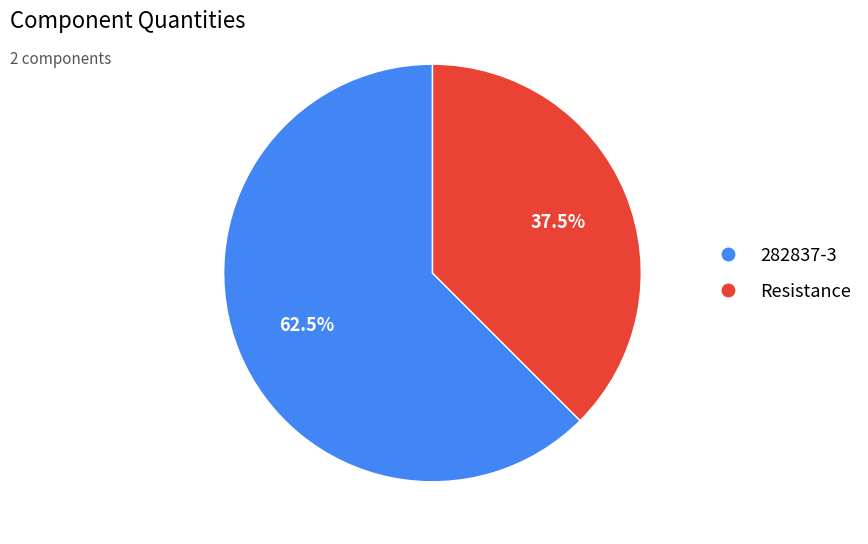

How many slices are in this pie chart?

2